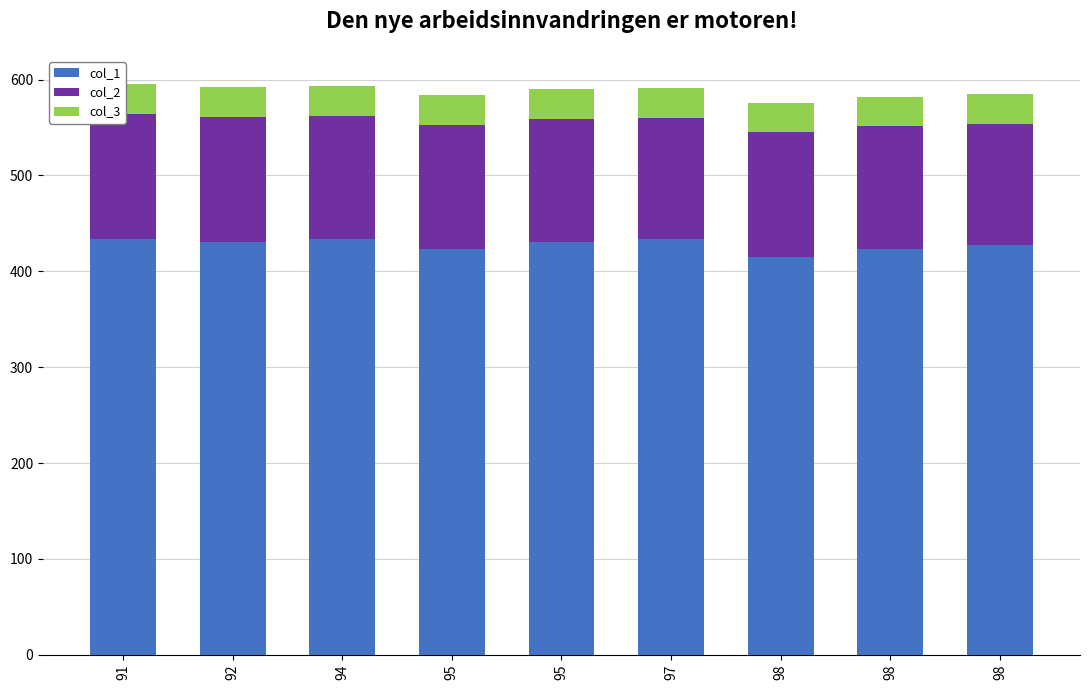

Which series has the largest range (max minus min)?

col_1